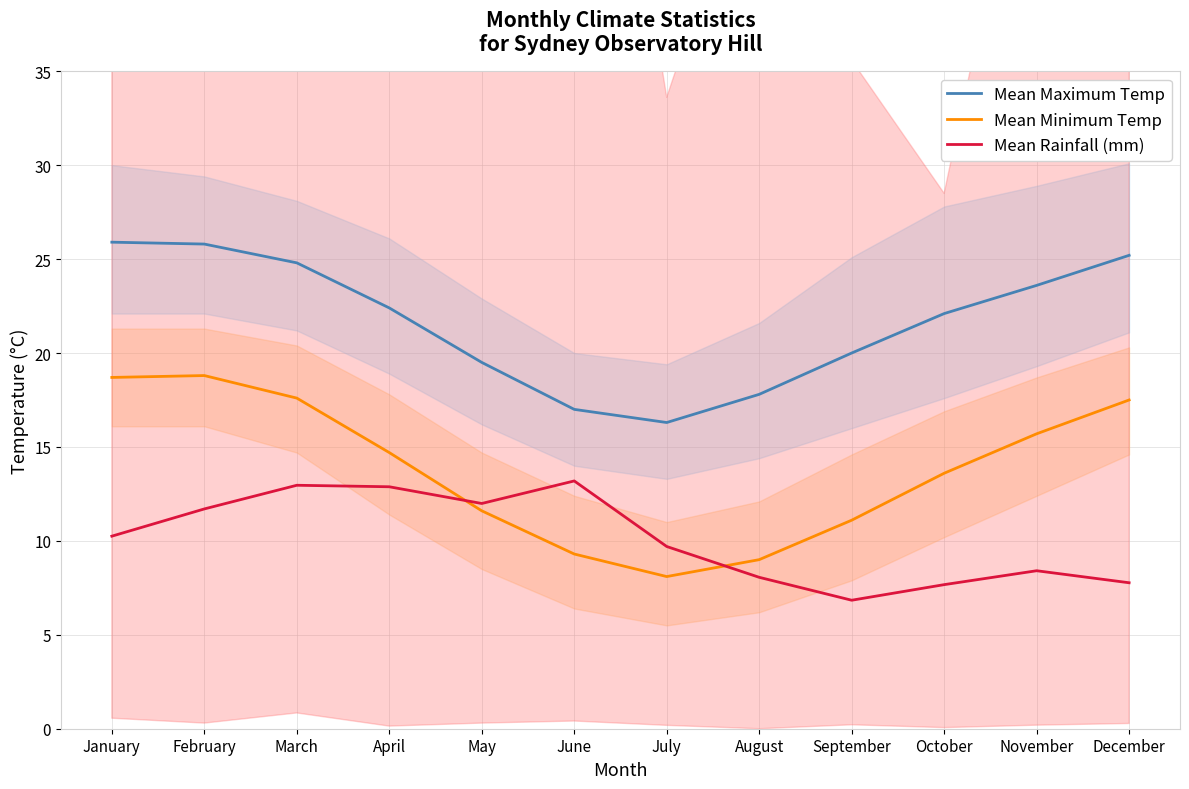

What is the difference between the highest and lowest values at November?

15.2